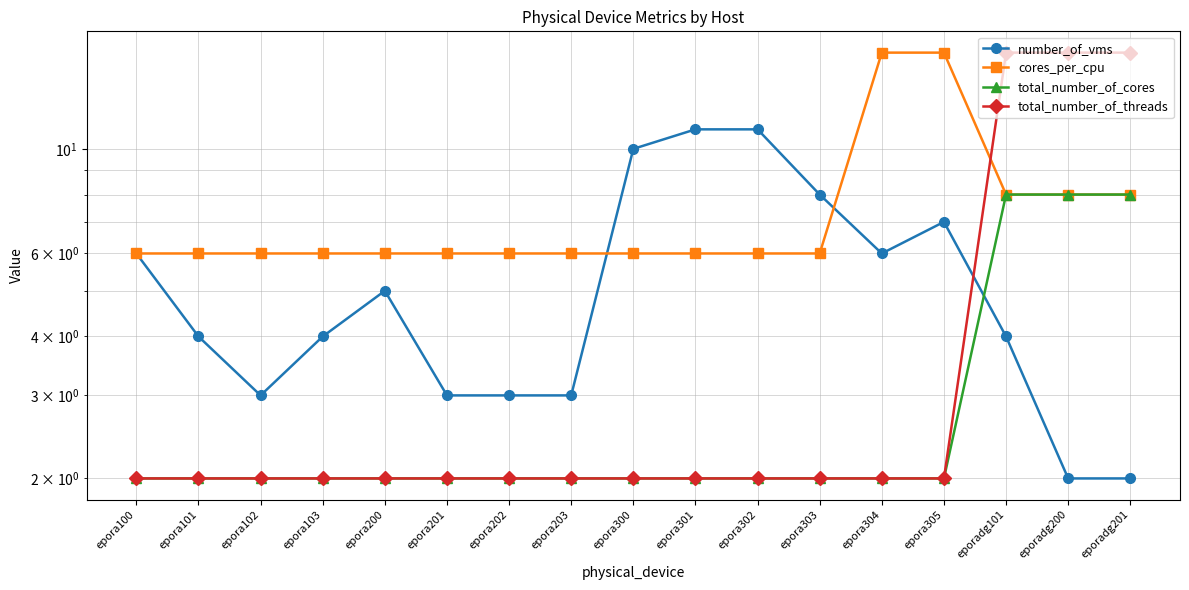

What is the label of the 15th point from the right?

epora102